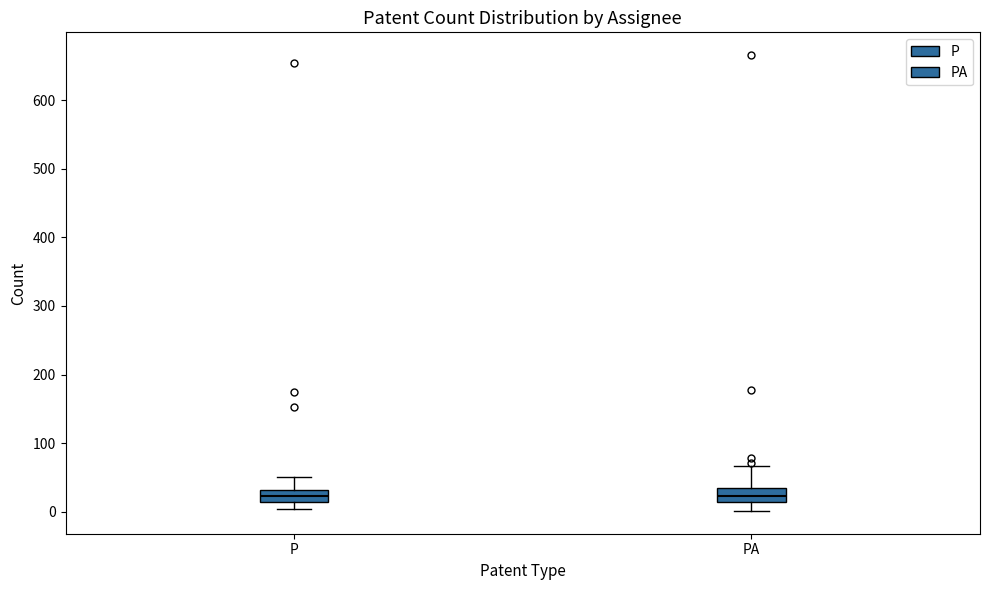

Where is the upper edge of the box for P on the y-axis? The values are not printed on the chart, so give them approximately, as read against the axis.

30